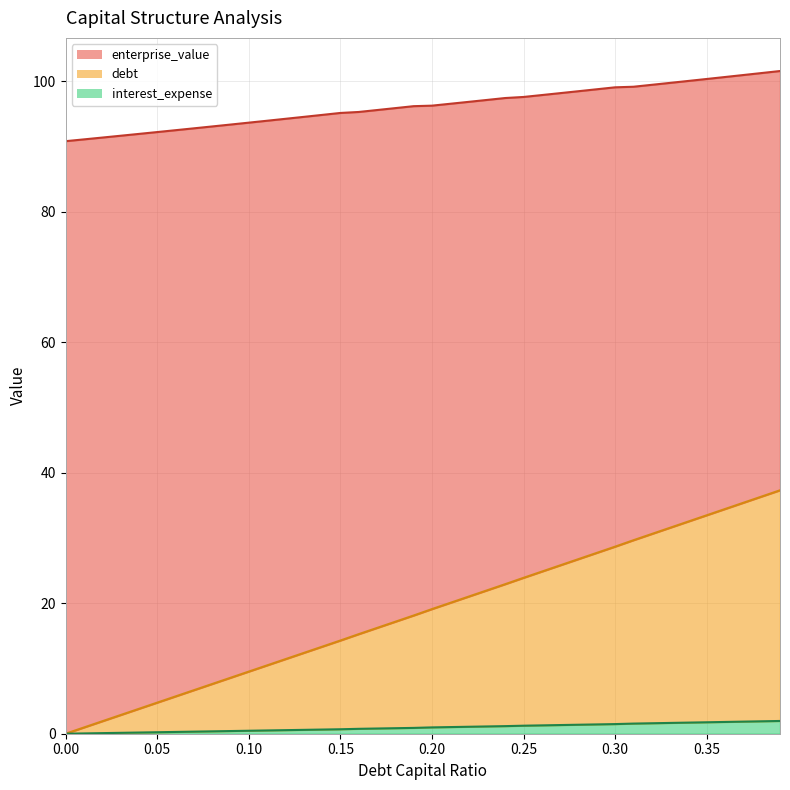

What are all the series names shown in the legend?

enterprise_value, debt, interest_expense